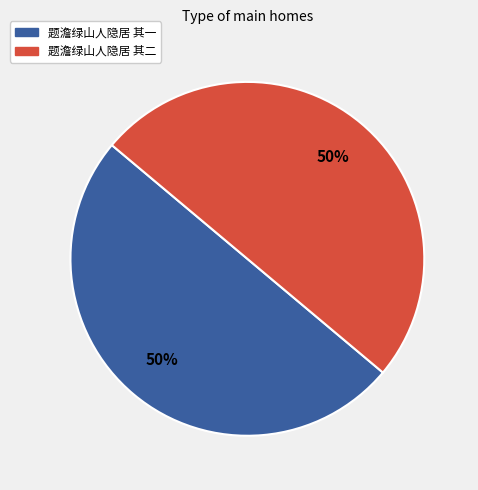

Combined, do 题澹绿山人隐居 其一 and 题澹绿山人隐居 其二 account for over 50%?

Yes